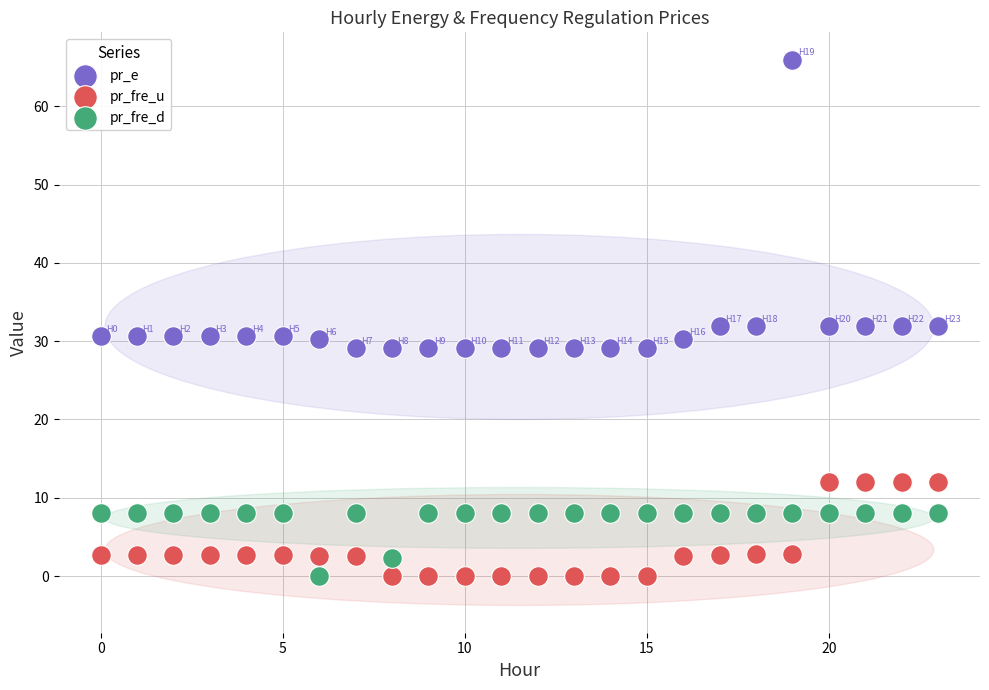

Which series contains the highest Y value?

pr_e